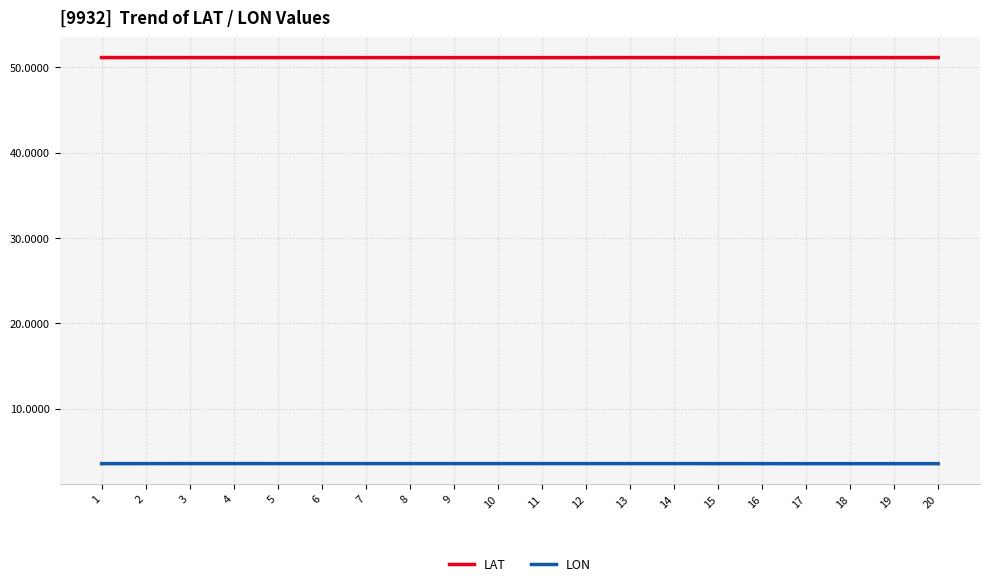

Which series has the largest total across all categories?

LAT